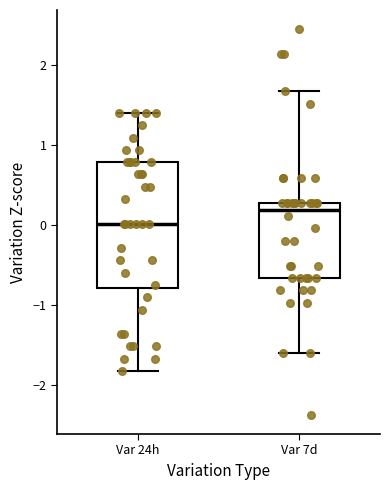

Comparing the boxes themselves (not the whiskers), which one is the tallest?

Var 24h